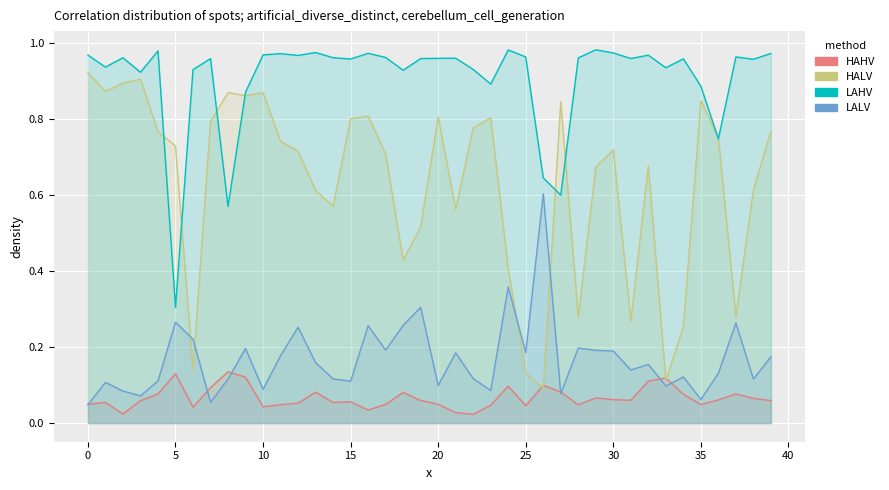

Is the value of LALV at 32 greater than the value of HALV at 38?

No